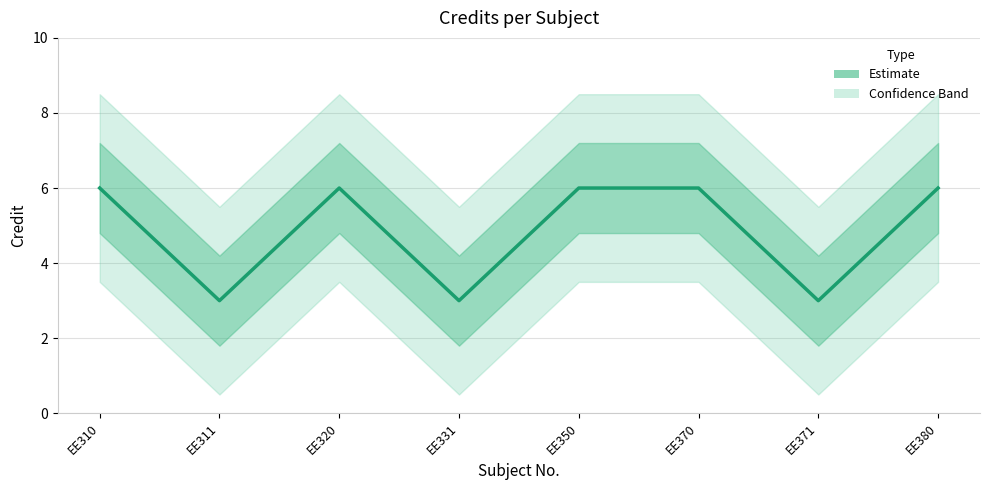

The value at EE311 is 2. True or false?

False